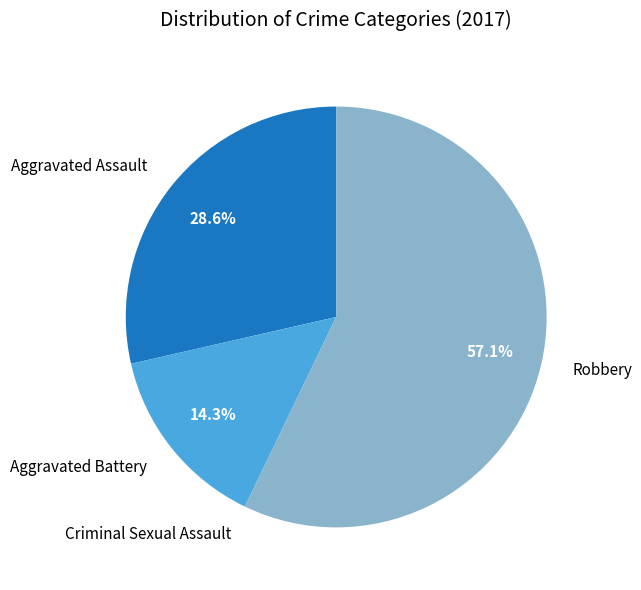

Between Aggravated Assault and Aggravated Battery, which is larger?

Aggravated Assault